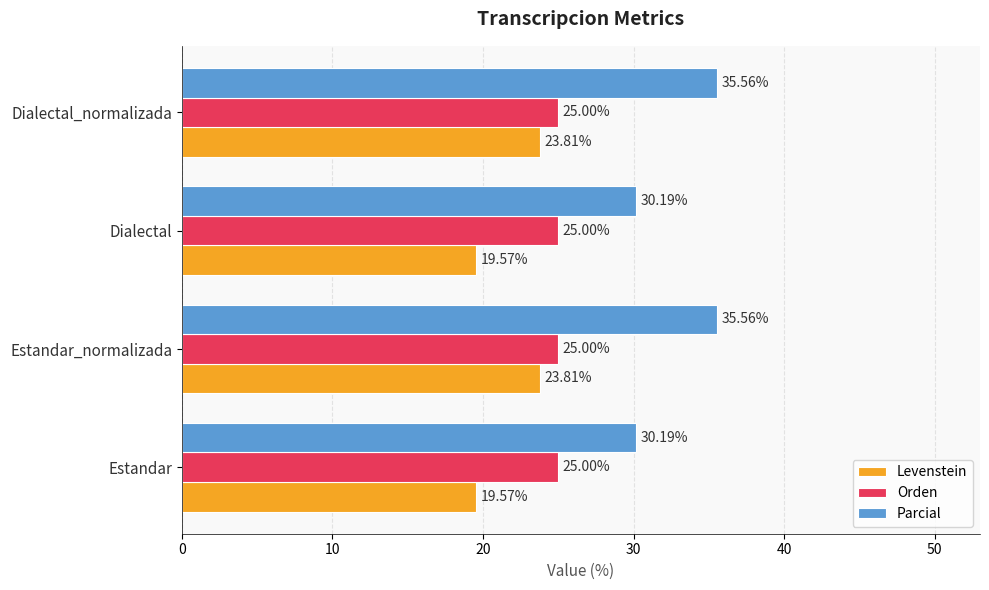

Which series has the largest total across all categories?

Parcial